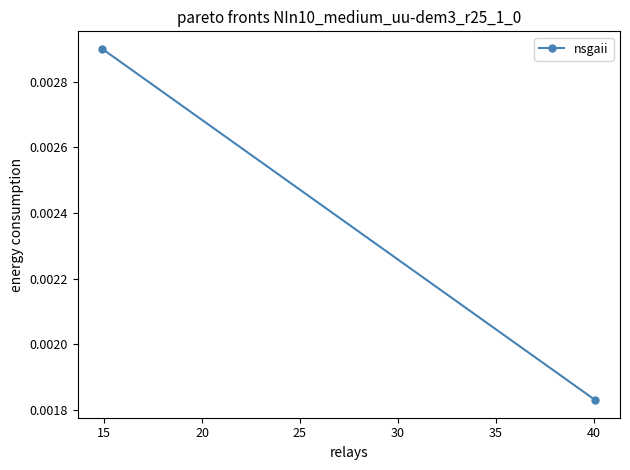

Is this an area chart (filled region under the line)?

No